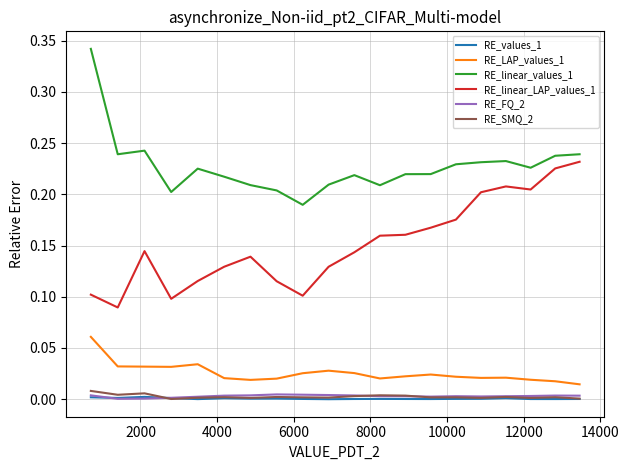

True or false: RE_LAP_values_1 and RE_SMQ_2 intersect in this chart.

False